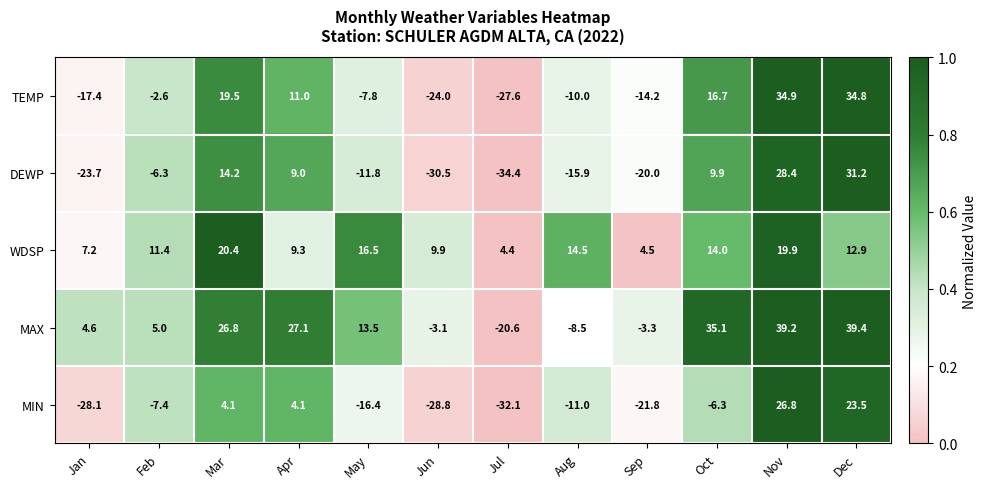

At which label does MAX first exceed 13?

Mar